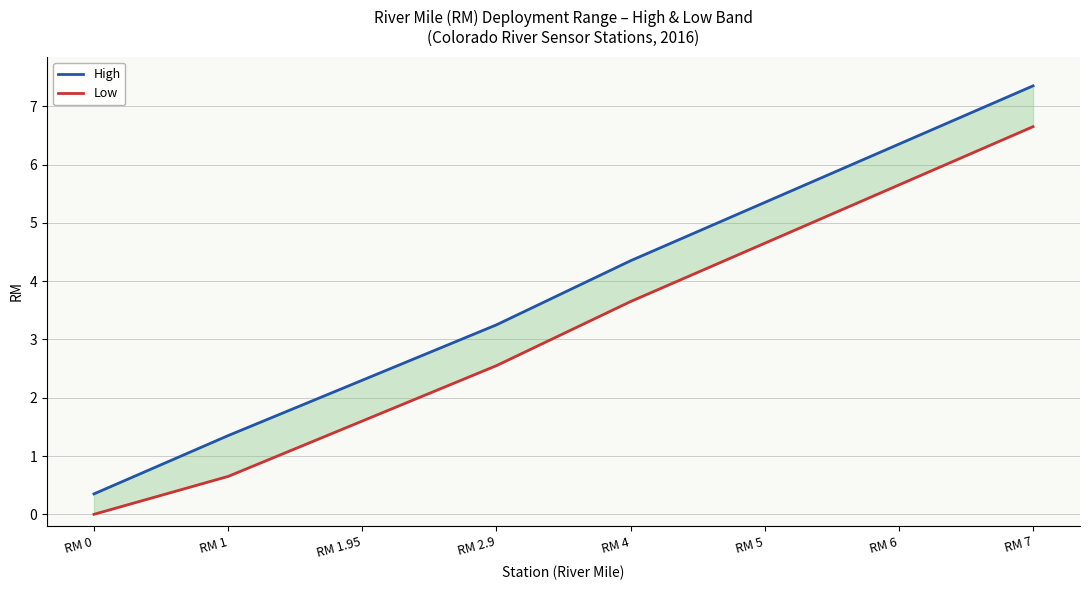

What value does the Low series have at RM 7?

6.7